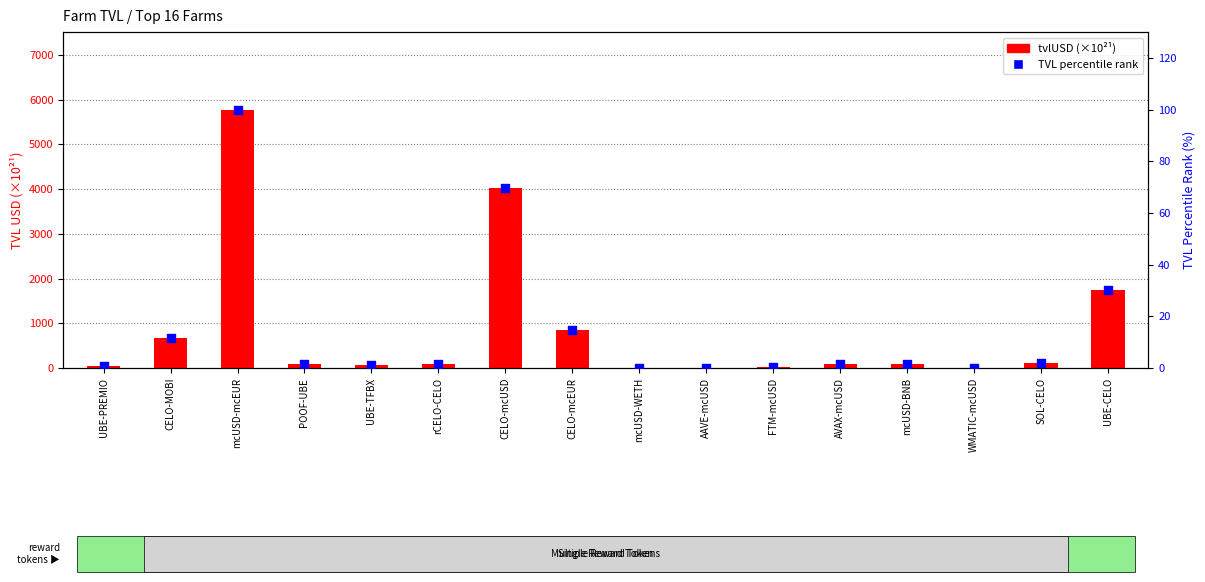

Which series has the largest total across all categories?

tvlUSD (×10²¹)